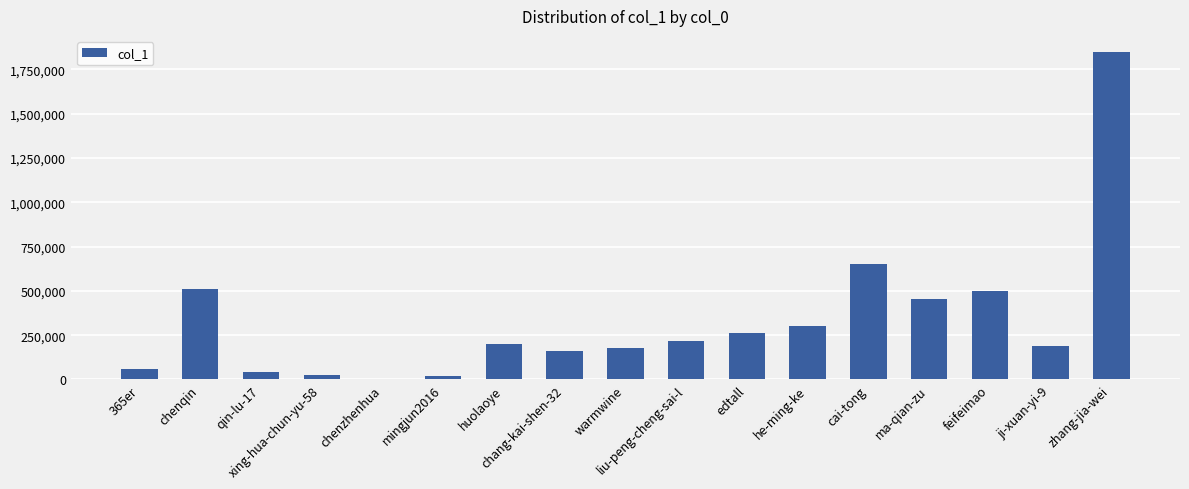

Which has a higher value, ji-xuan-yi-9 or chang-kai-shen-32?

ji-xuan-yi-9